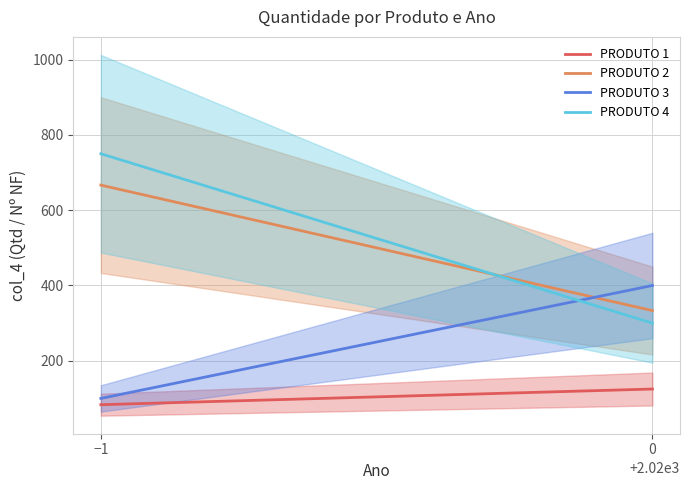

List the series in order of their peak value, lowest first.

PRODUTO 1, PRODUTO 3, PRODUTO 2, PRODUTO 4